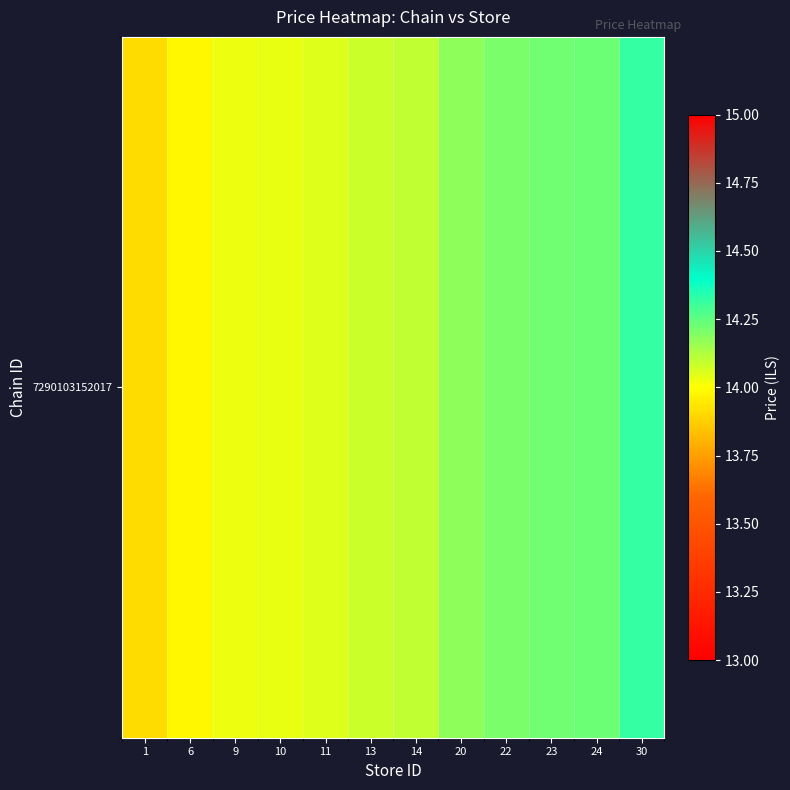

How many data points are less than 14?

2